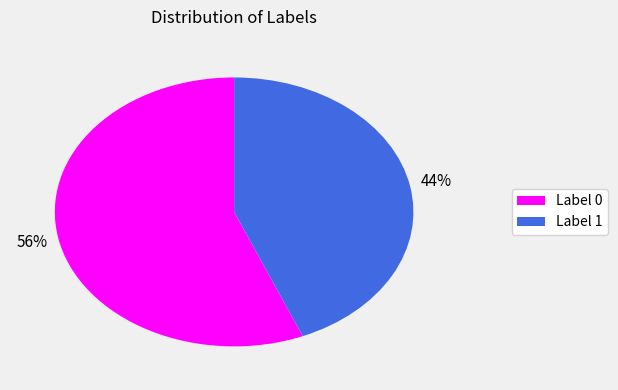

How many slices are in this pie chart?

2